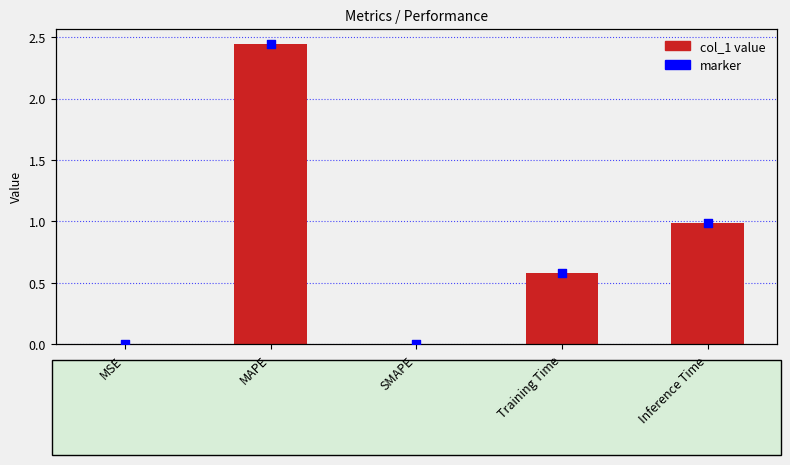

At how many categories does at least one series exceed 1?

1